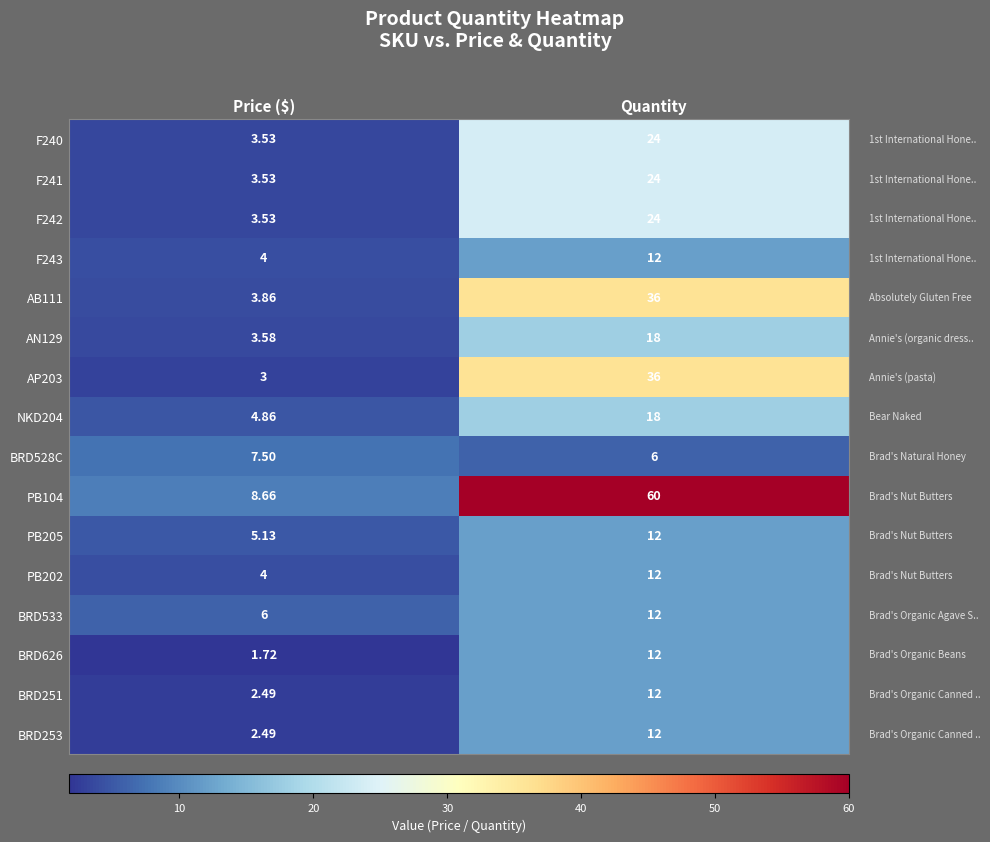

Is the value of BRD253 at Quantity greater than the value of F243 at Price ($)?

Yes